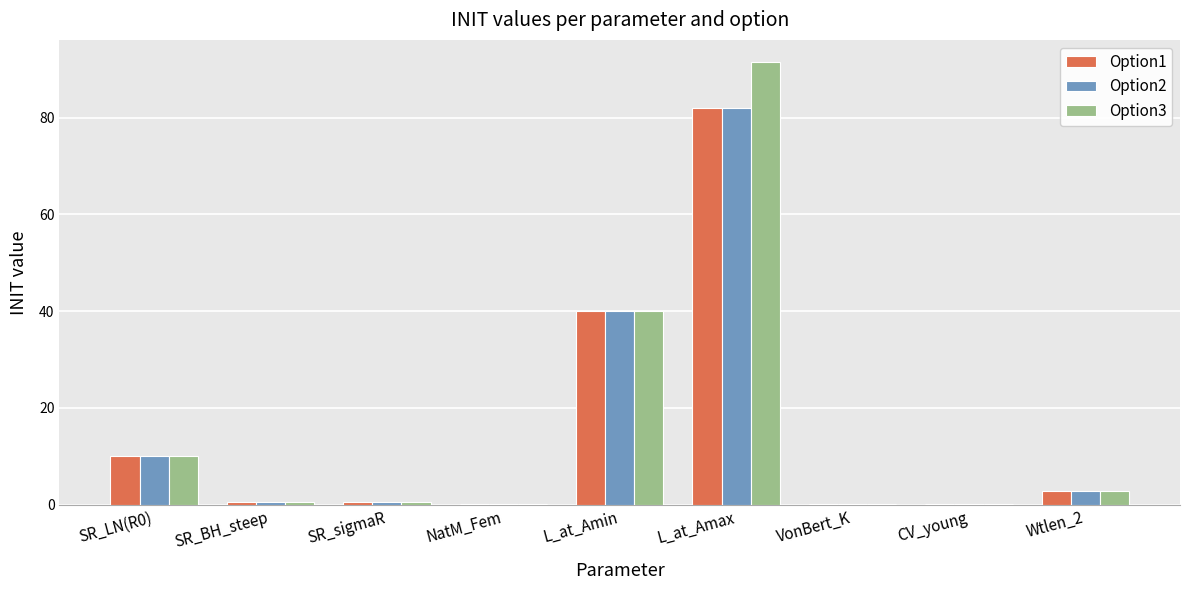

Which series has the largest total across all categories?

Option3